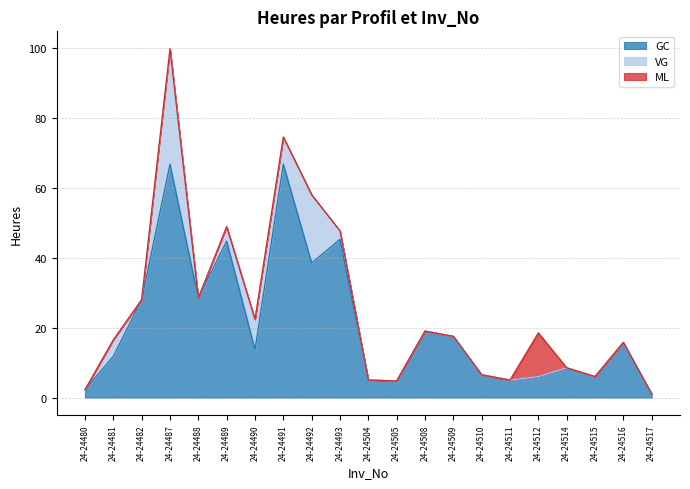

Where is ML nearest to the value 6?

24-24480